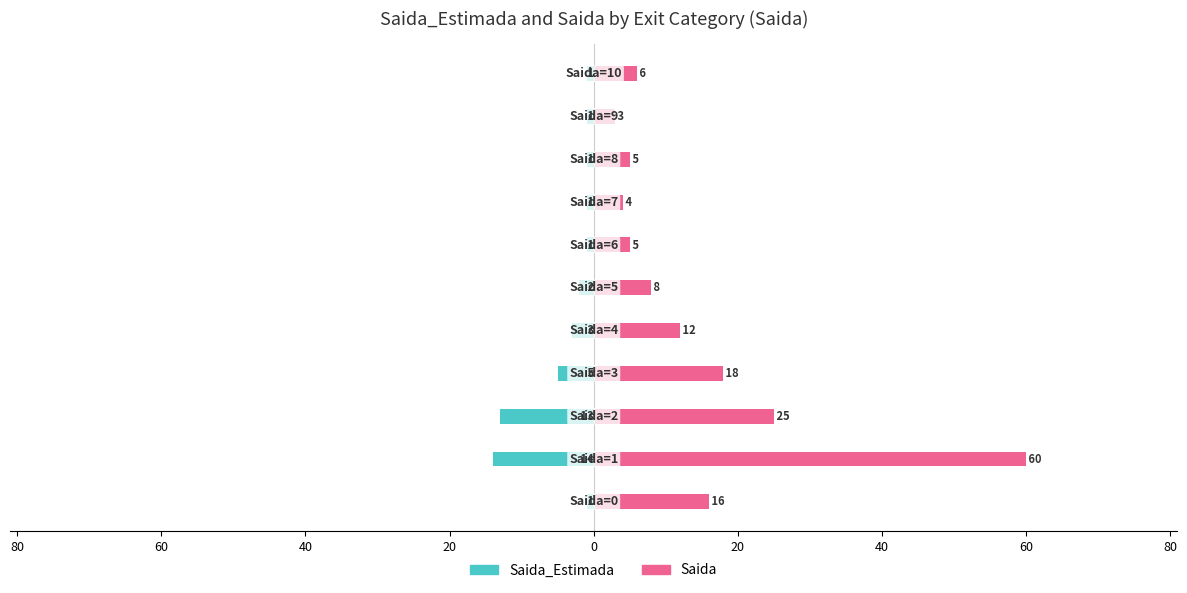

Rank the series by their maximum value, from highest to lowest.

Saida, Saida_Estimada